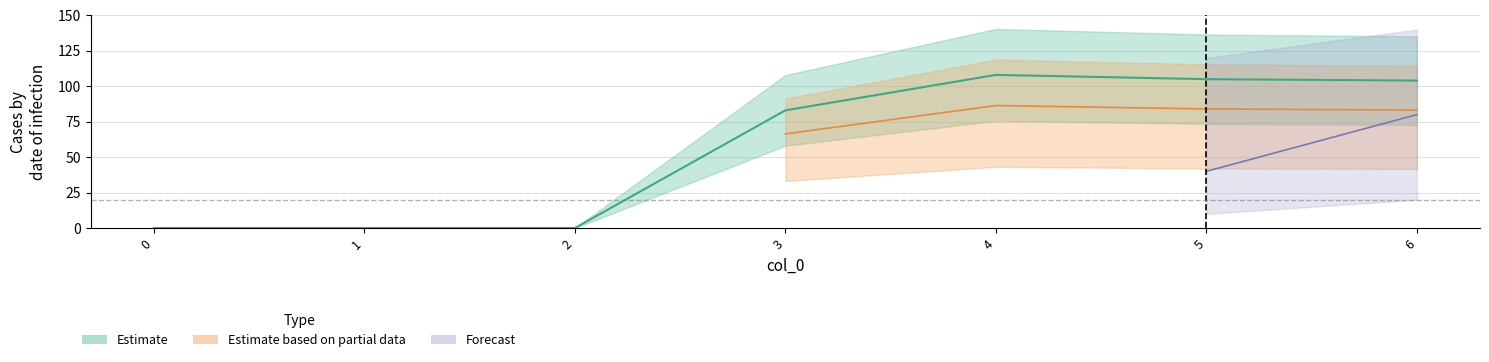

How many data points does each series have?

7